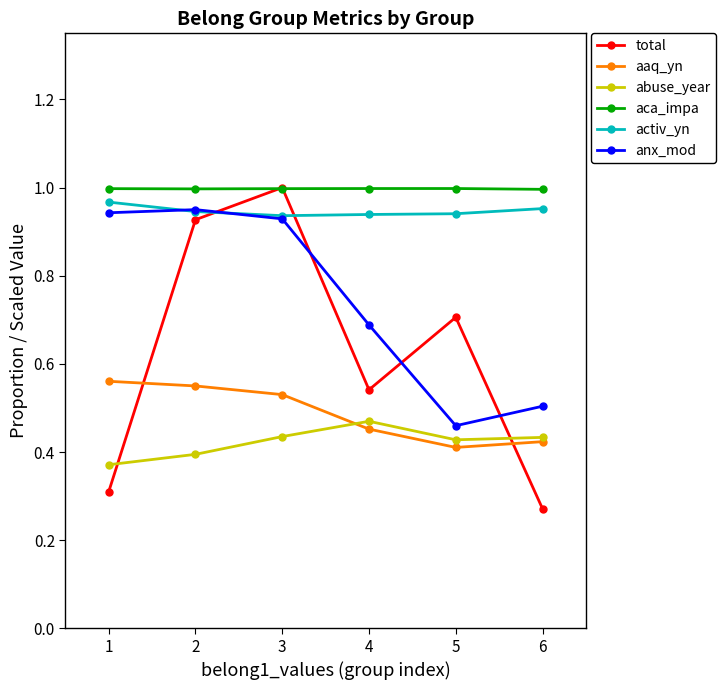

What are all the series names shown in the legend?

total, aaq_yn, abuse_year, aca_impa, activ_yn, anx_mod